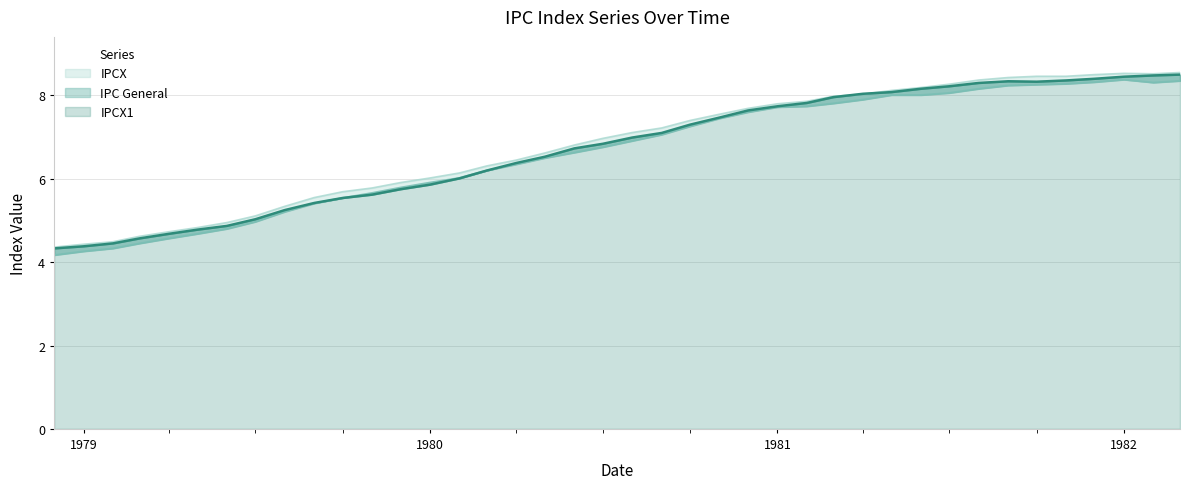

What are all the series names shown in the legend?

IPCX1, IPC General, IPCX